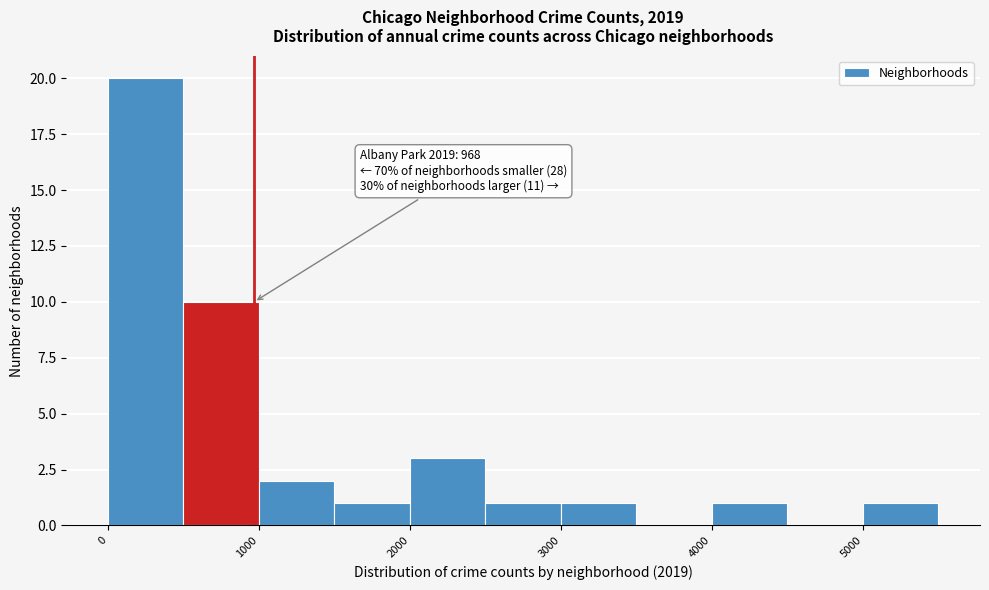

Which range on the x-axis has the tallest bar?

0 to 500